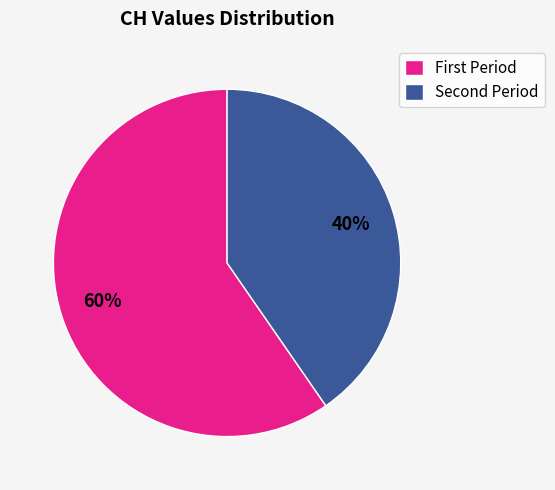

Rank the categories by value from lowest to highest.

Second Period, First Period